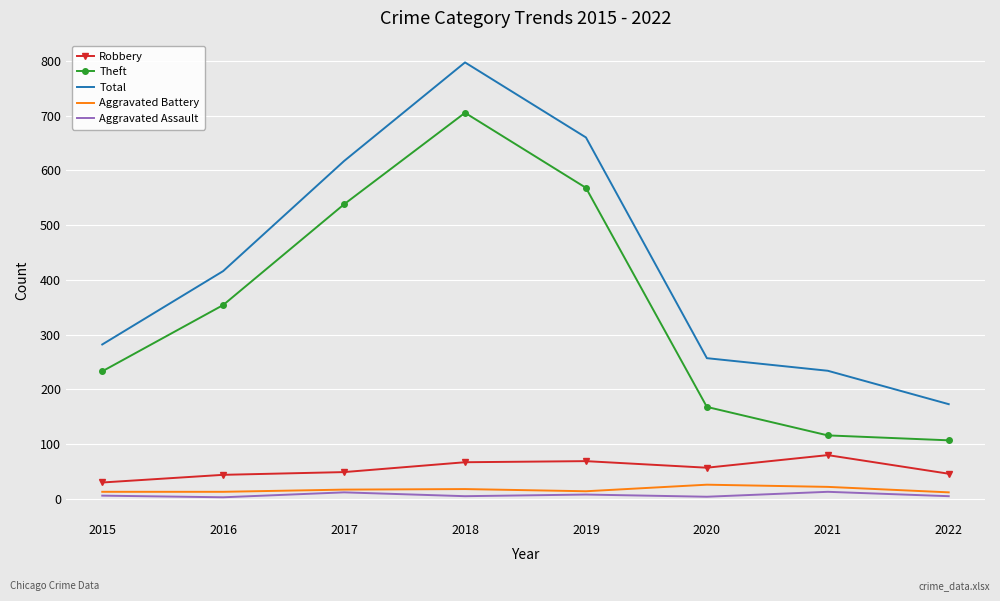

The Theft series shows 116 at 2021. True or false?

True